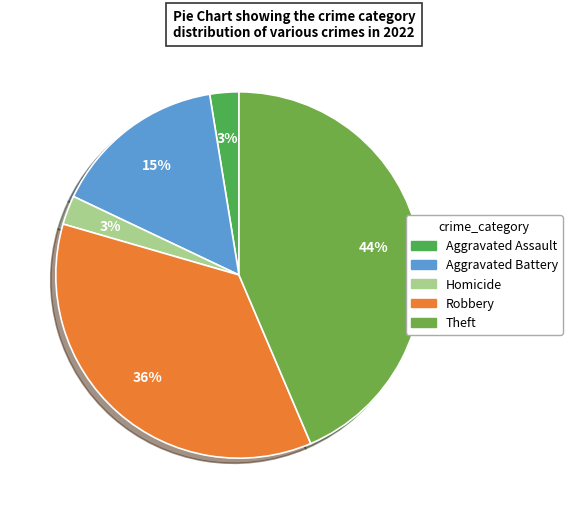

Do Robbery and Aggravated Assault together represent more than half of the pie?

No